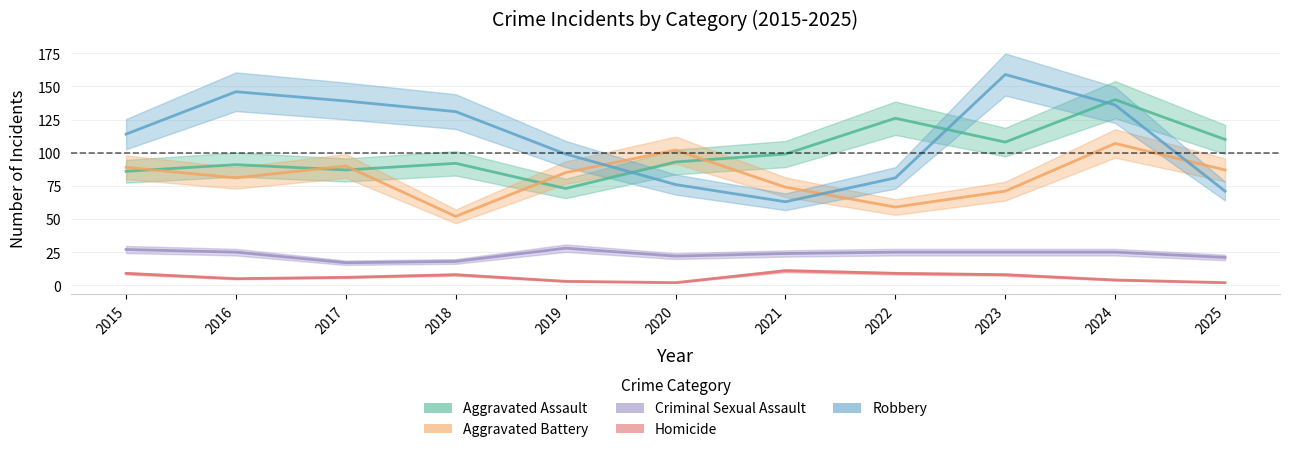

Reading right to left, list all the values displayed in this chart.

Aggravated Assault: 2025=110	2024=140	2023=108	2022=126	2021=99	2020=93	2019=73	2018=92	2017=87	2016=91	2015=86
Aggravated Battery: 2025=87	2024=107	2023=71	2022=59	2021=74	2020=102	2019=85	2018=52	2017=90	2016=81	2015=89
Criminal Sexual Assault: 2025=21	2024=25	2023=25	2022=25	2021=24	2020=22	2019=28	2018=18	2017=17	2016=25	2015=27
Homicide: 2025=2	2024=4	2023=8	2022=9	2021=11	2020=2	2019=3	2018=8	2017=6	2016=5	2015=9
Robbery: 2025=71	2024=136	2023=159	2022=81	2021=63	2020=76	2019=99	2018=131	2017=139	2016=146	2015=114